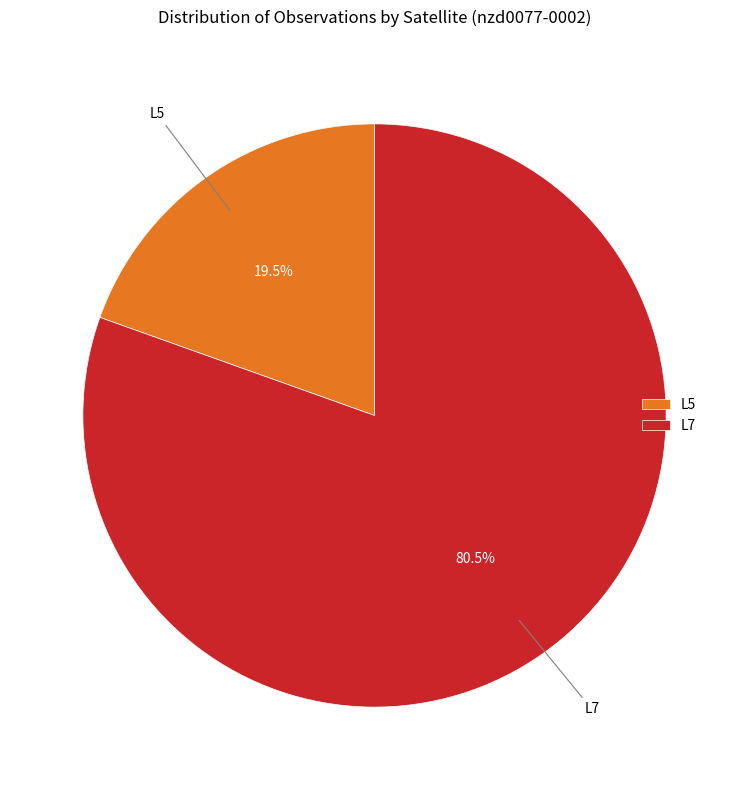

Is there any slice that represents more than half of the pie?

Yes